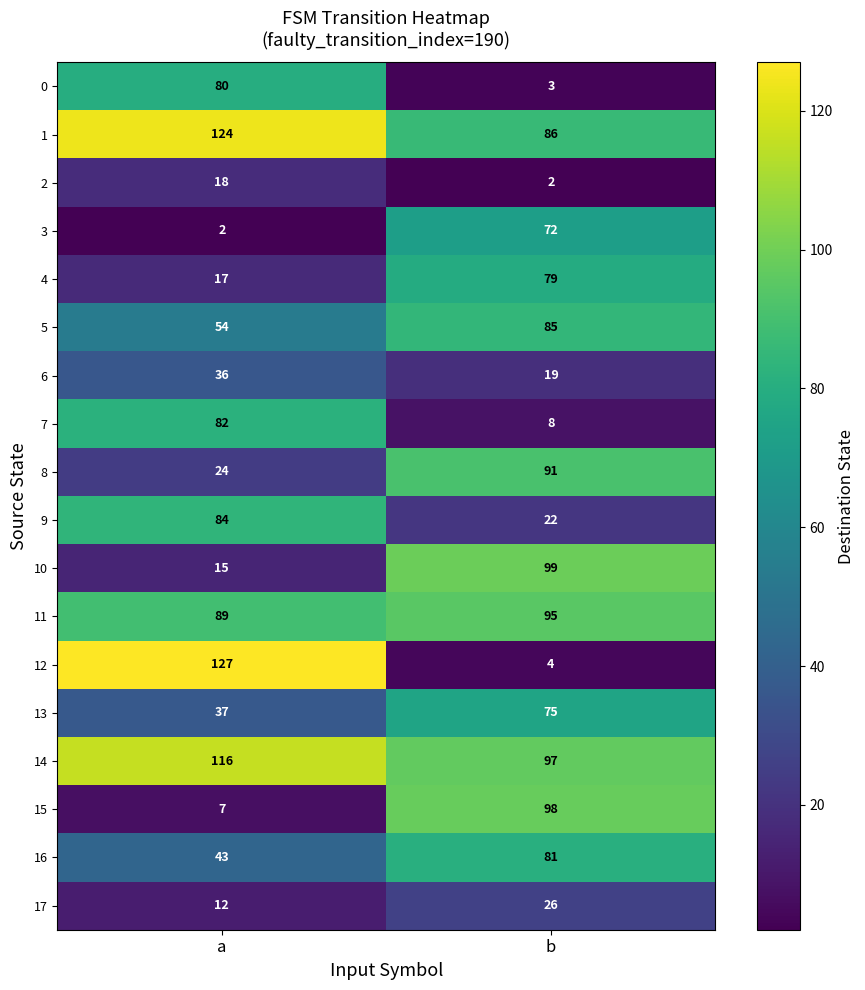

What value does the 6 series have at b?

19